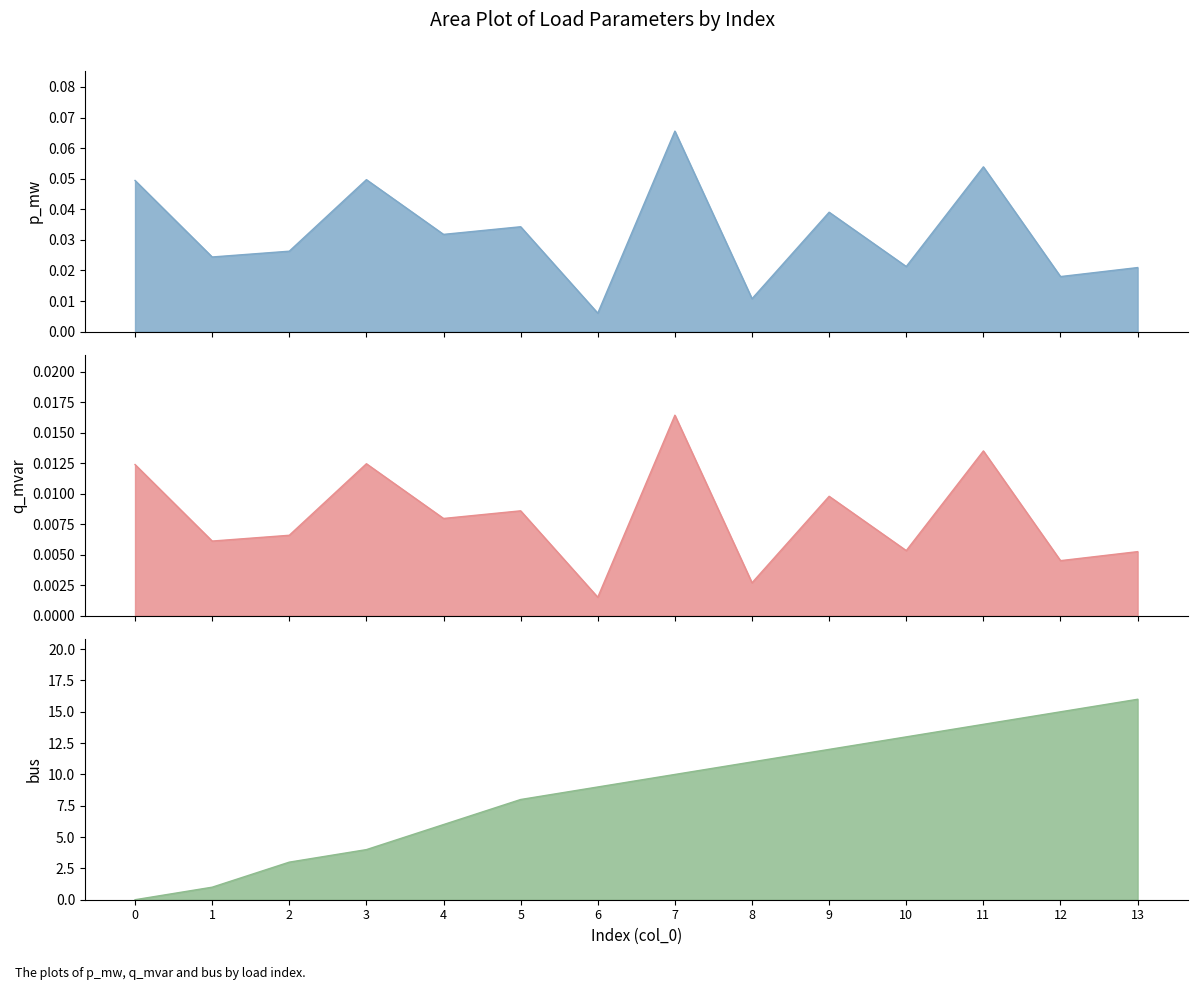

True or false: p_mw and q_mvar cross at least once.

False